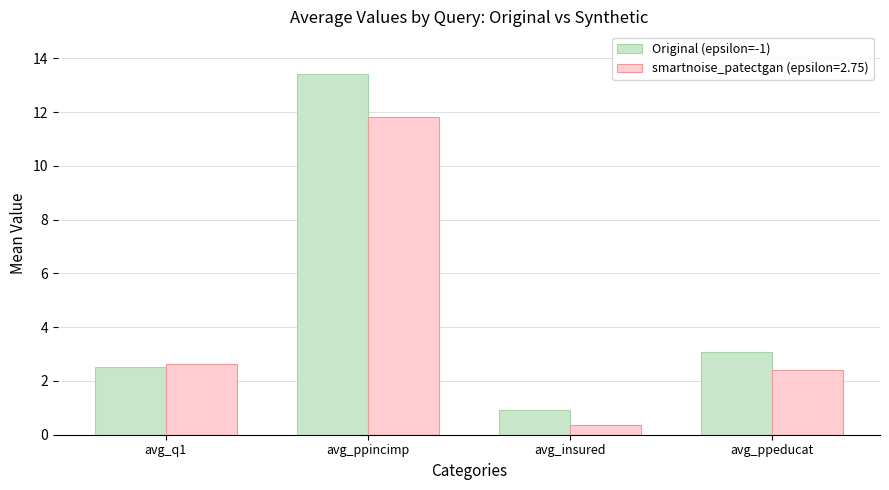

Reading right to left, what are all the values shown in this chart?

Original (epsilon=-1): avg_ppeducat=3.1	avg_insured=0.9	avg_ppincimp=13.4	avg_q1=2.5
smartnoise_patectgan (epsilon=2.75): avg_ppeducat=2.4	avg_insured=0.4	avg_ppincimp=11.8	avg_q1=2.6